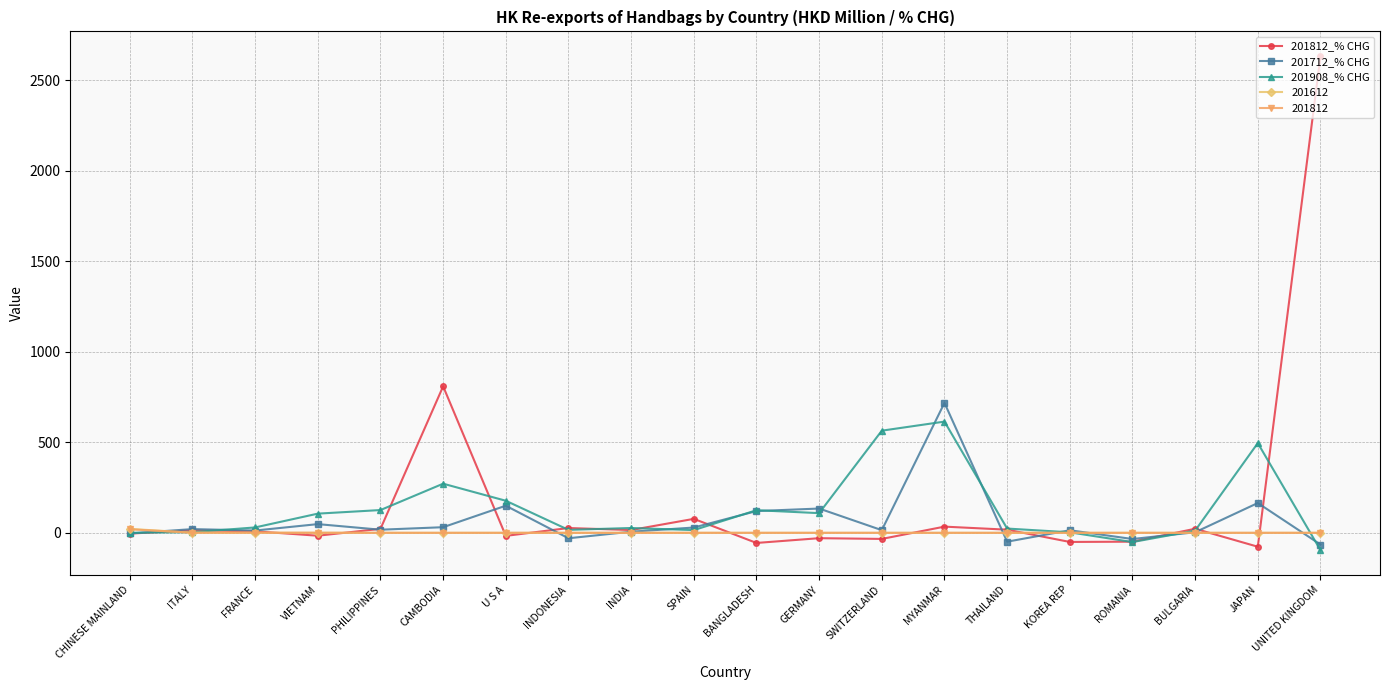

True or false: 201908_% CHG has more than 1 interior local peaks.

True